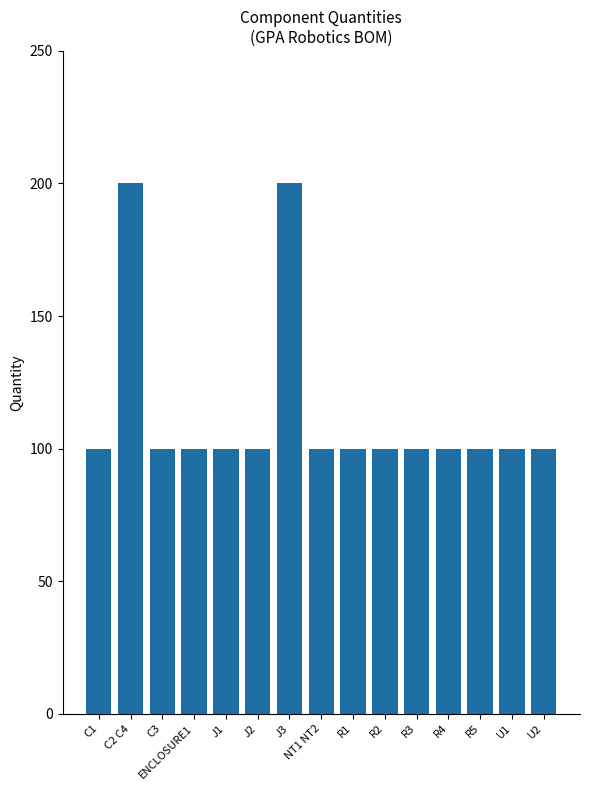

What is the approximate value at NT1 NT2?

100